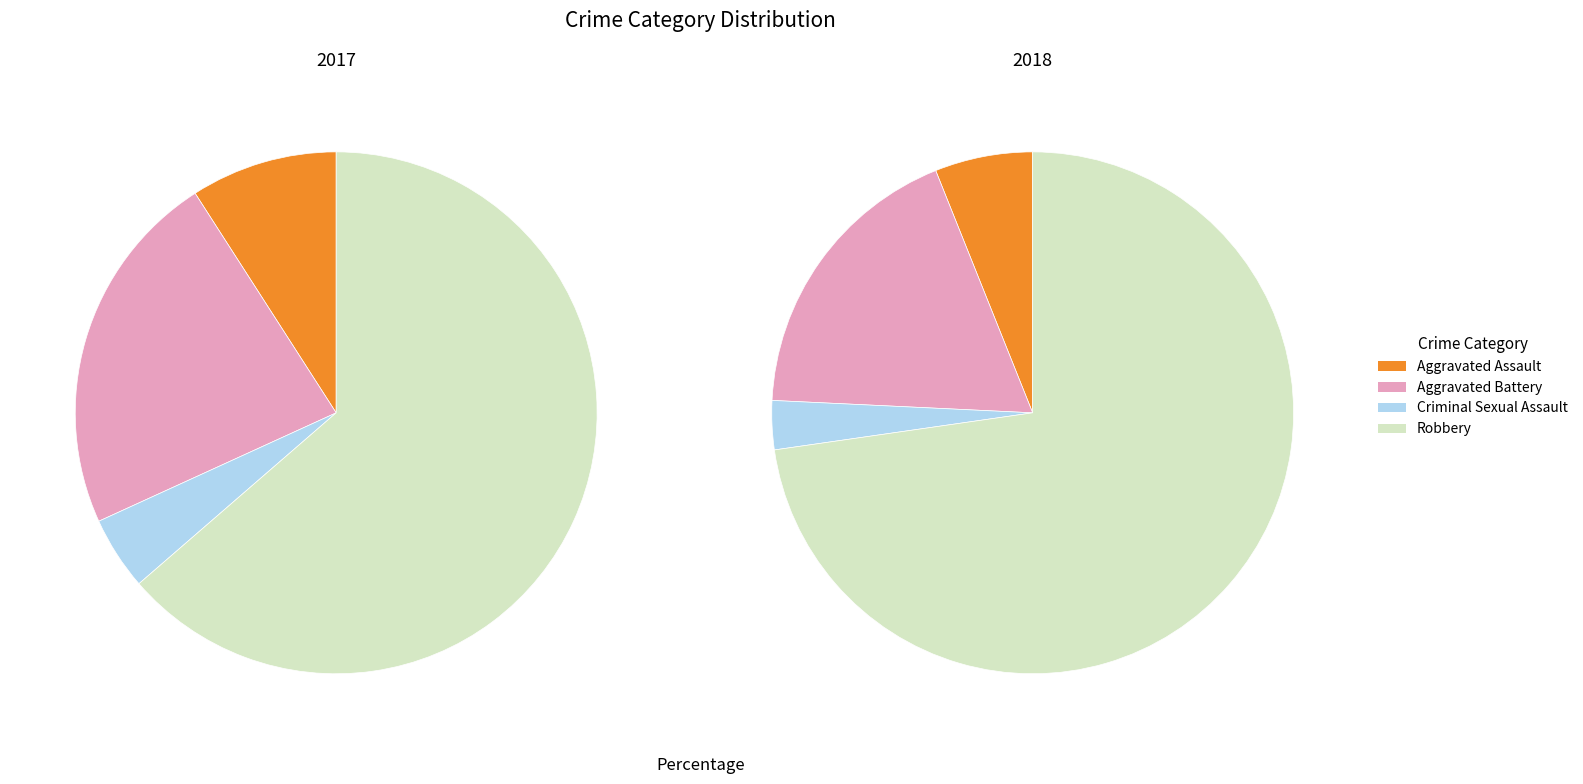

How many segments does this pie chart have?

4